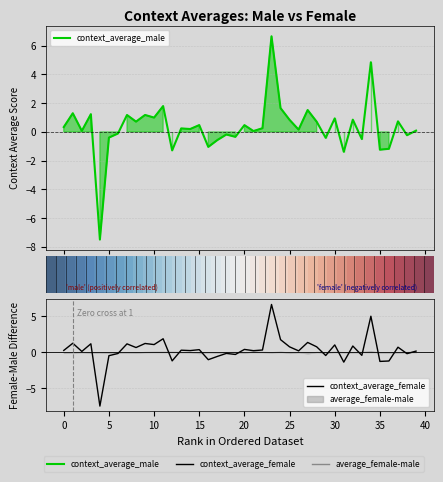

True or false: context_average_female has more than 1 points higher than both neighbors.

True